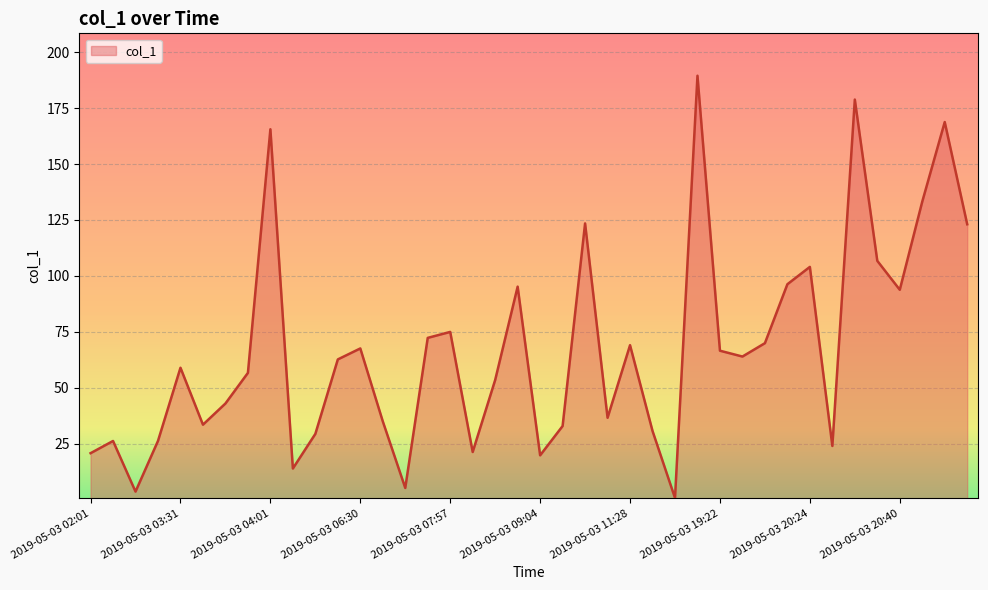

What is the maximum value shown in the chart?

189.5